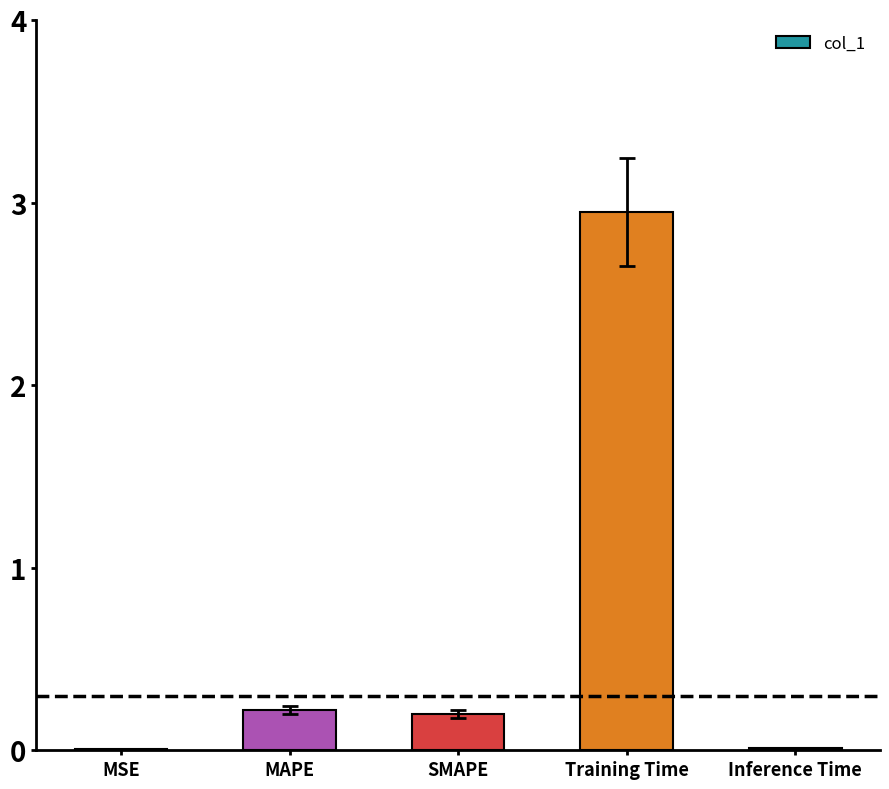

What is the change in value from SMAPE to Training Time?

+2.8